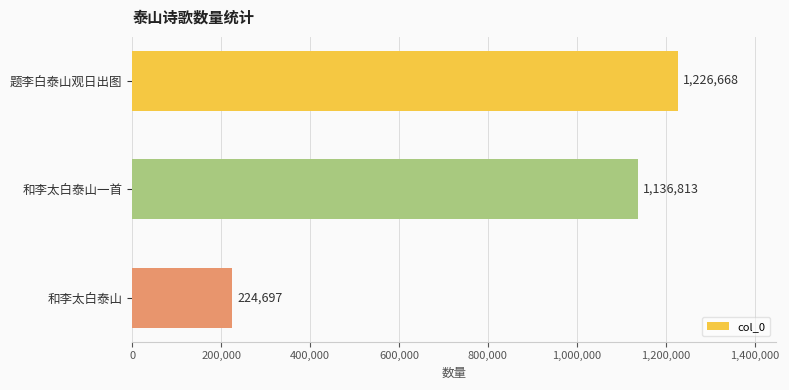

What is the label of the 3rd bar from the bottom?

题李白泰山观日出图